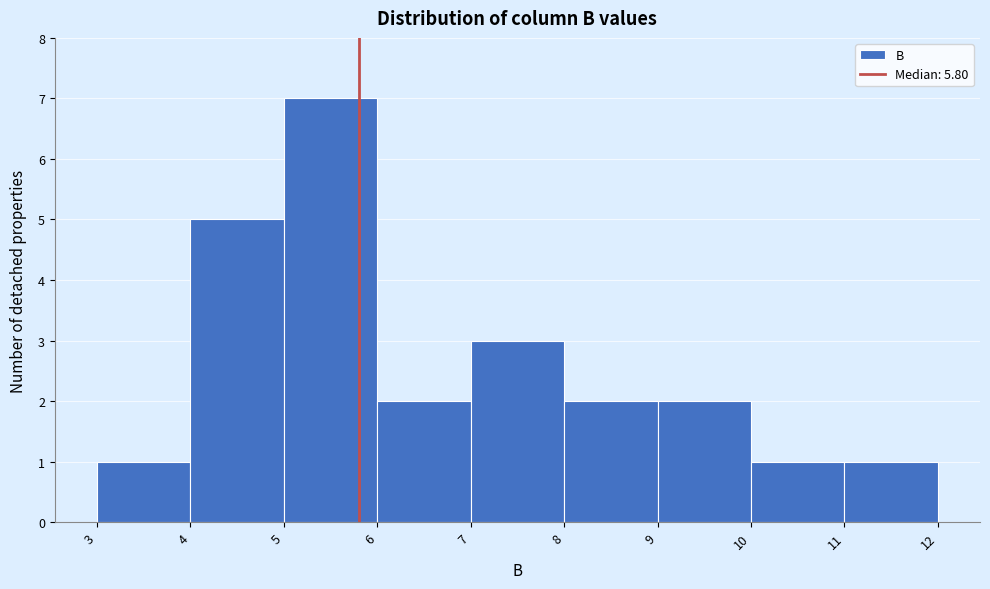

Reading left to right, transcribe this chart: for each bar, give the range it covers on the x-axis and its height. The values are not printed on the chart, so give them approximately, as read against the axis.

3 to 4: 1
4 to 5: 5
5 to 6: 7
6 to 7: 2
7 to 8: 3
8 to 9: 2
9 to 10: 2
10 to 11: 1
11 to 12: 1